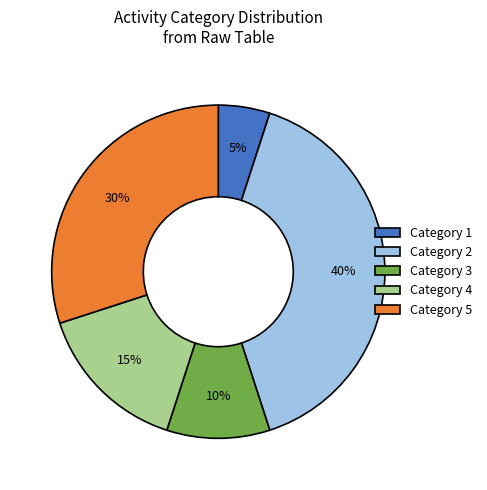

What percentage is the Category 2 slice, to the nearest percent?

40%